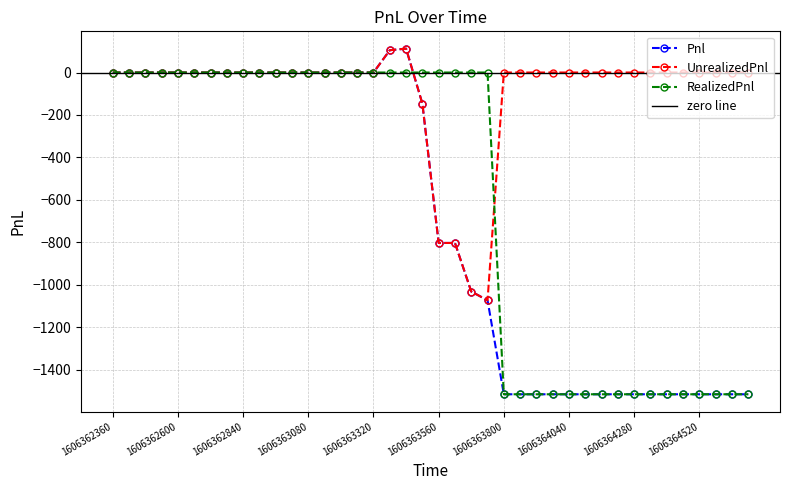

Reading left to right, what are all the values shown in this chart?

Pnl: 0.0	0.0	0.0	0.0	0.0	0.0	0.0	0.0	0.0	0.0	0.0	0.0	0.0	0.0	0.0	0.0	0.0	105.0	112.5	-146.3	-802.5	-802.5	-1031.2	-1072.5	-1515.0	-1515.0	-1515.0	-1515.0	-1515.0	-1515.0	-1515.0	-1515.0	-1515.0	-1515.0	-1515.0	-1515.0	-1515.0	-1515.0	-1515.0	-1515.0
UnrealizedPnl: 0.0	0.0	0.0	0.0	0.0	0.0	0.0	0.0	0.0	0.0	0.0	0.0	0.0	0.0	0.0	0.0	0.0	105.0	112.5	-146.3	-802.5	-802.5	-1031.2	-1072.5	0.0	0.0	0.0	0.0	0.0	0.0	0.0	0.0	0.0	0.0	0.0	0.0	0.0	0.0	0.0	0.0
RealizedPnl: 0.0	0.0	0.0	0.0	0.0	0.0	0.0	0.0	0.0	0.0	0.0	0.0	0.0	0.0	0.0	0.0	0.0	0.0	0.0	0.0	0.0	0.0	0.0	0.0	-1515.0	-1515.0	-1515.0	-1515.0	-1515.0	-1515.0	-1515.0	-1515.0	-1515.0	-1515.0	-1515.0	-1515.0	-1515.0	-1515.0	-1515.0	-1515.0